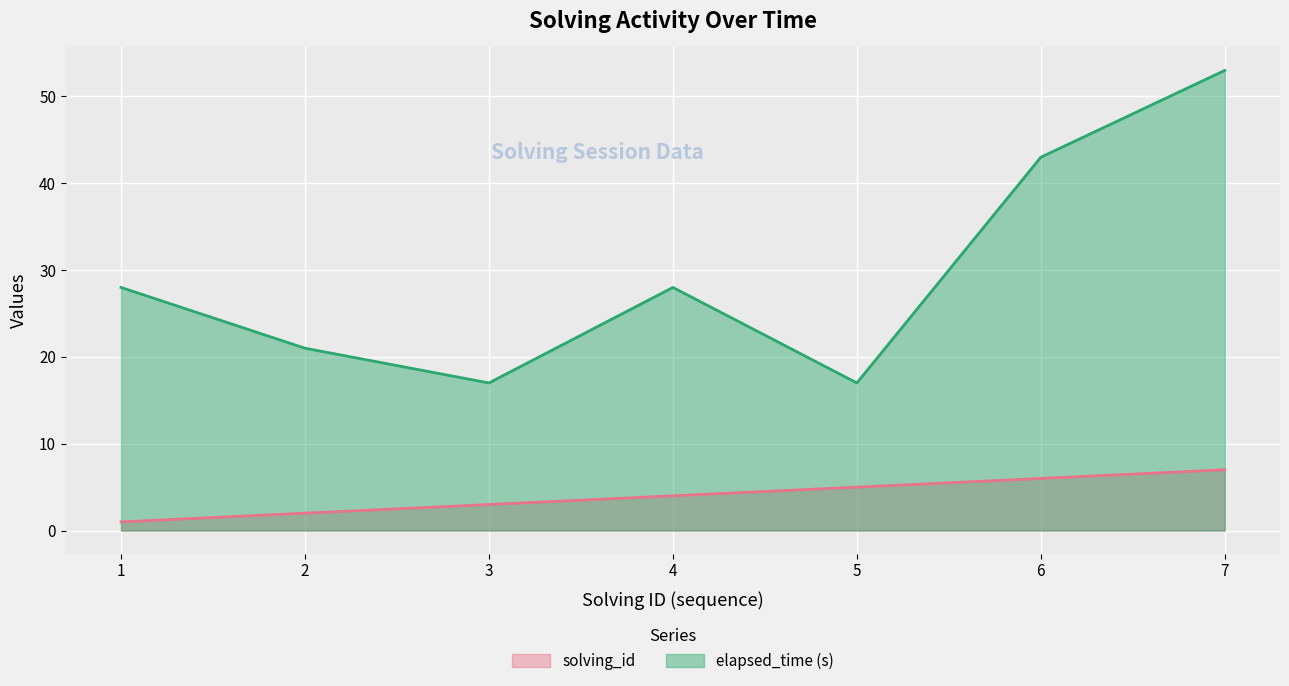

Where is solving_id nearest to the value 4?

4